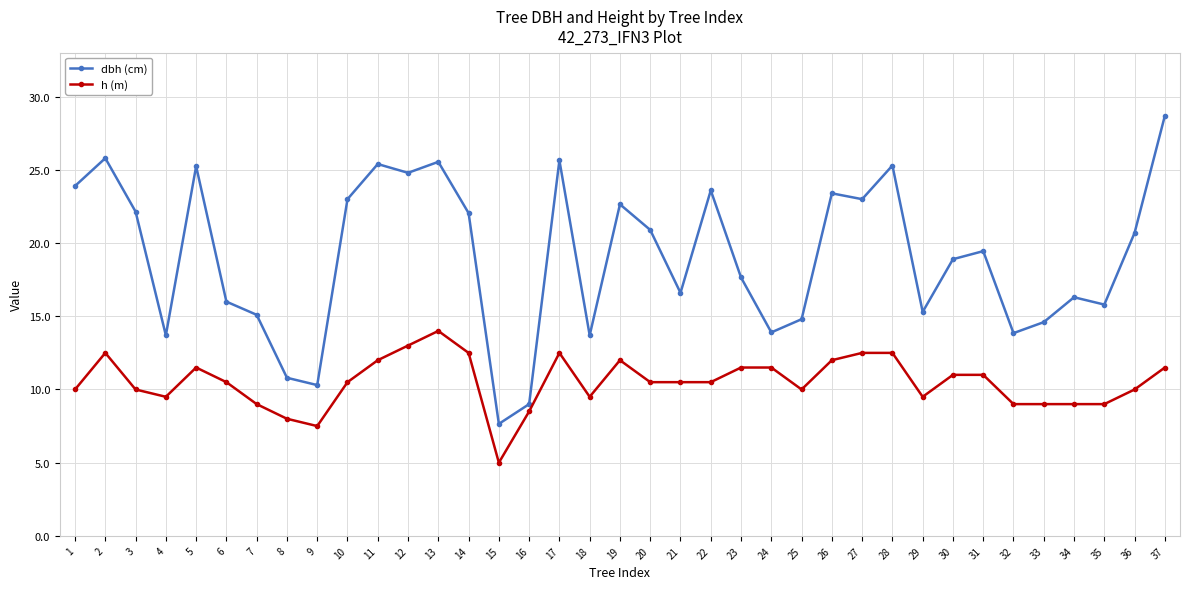

True or false: dbh (cm) and h (m) cross at least once.

False